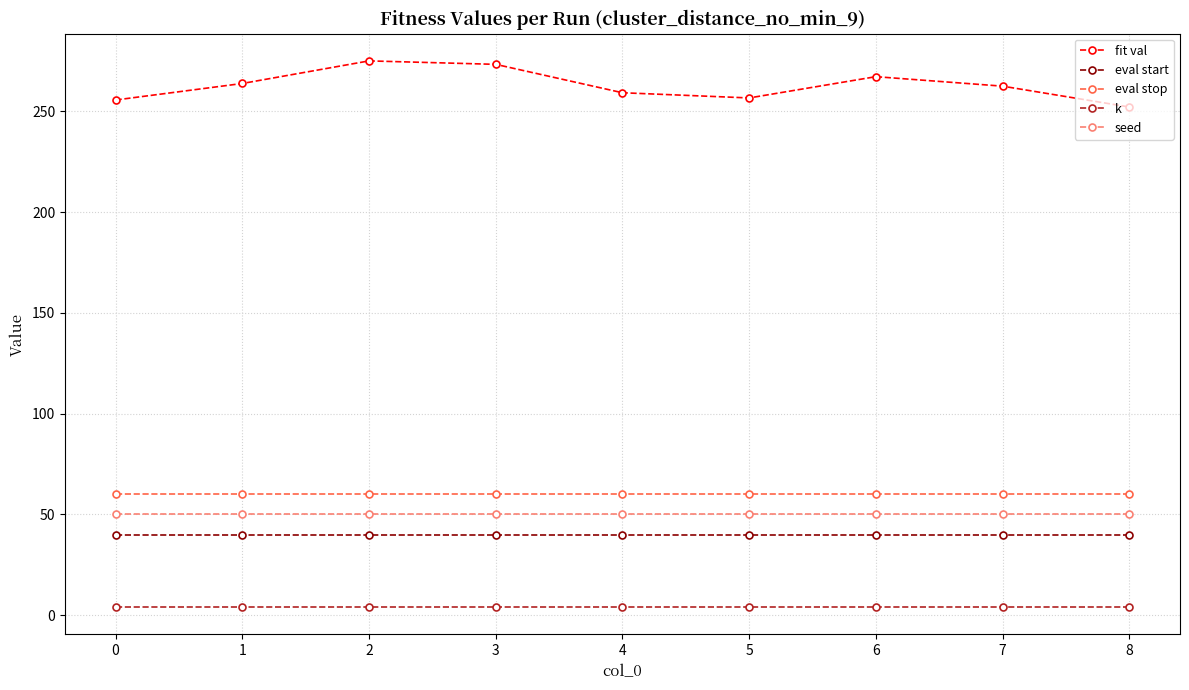

Does the chart display data point markers on the line(s)?

Yes